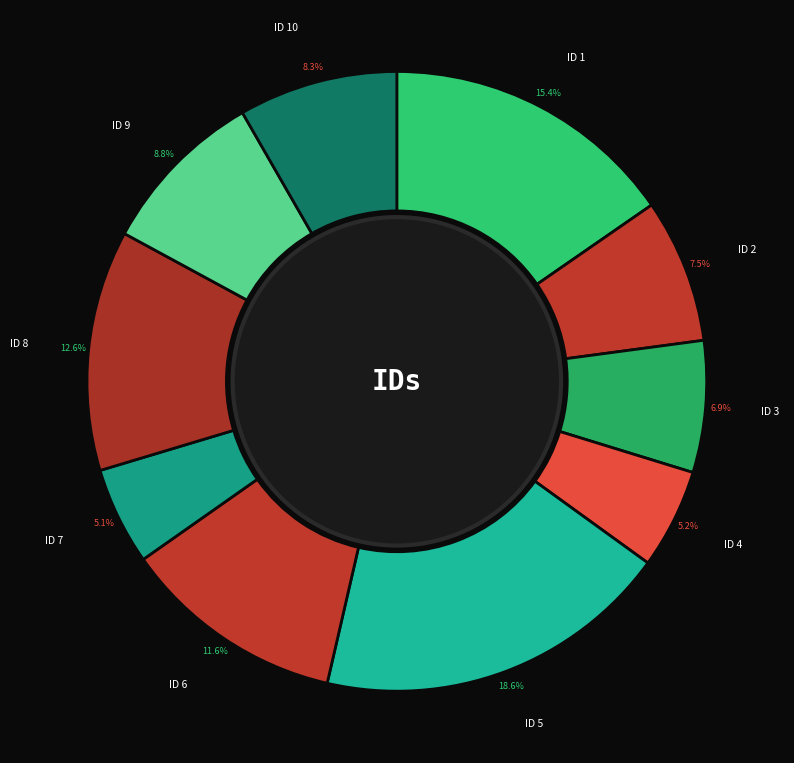

Which category has the biggest portion of the pie?

5